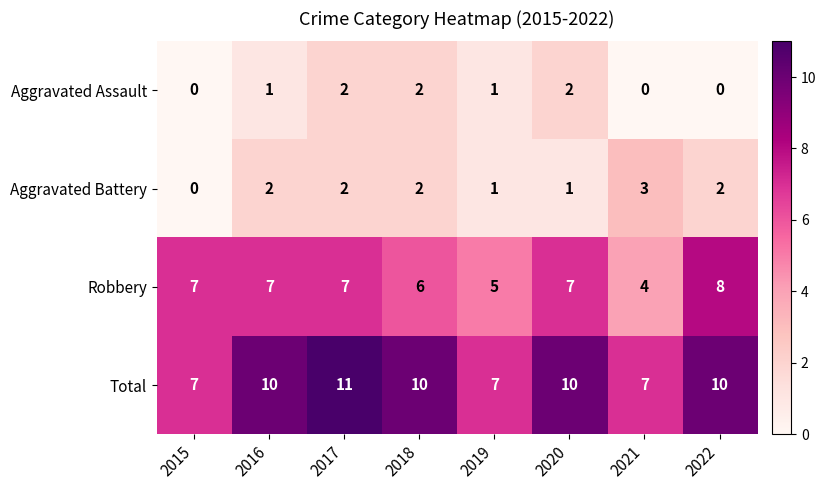

How many distinct data groups are displayed?

4